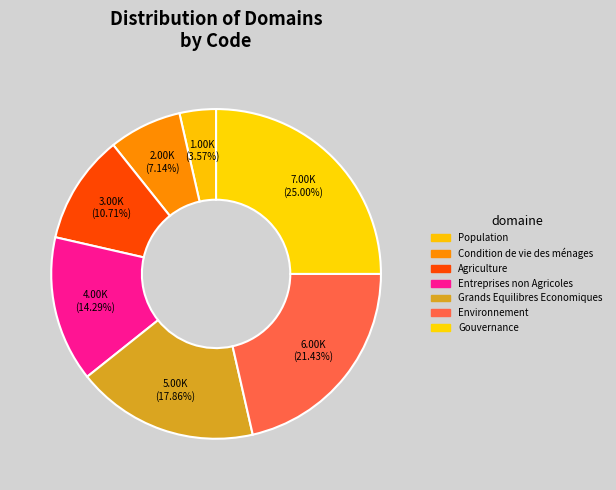

To the nearest percent, what is the difference between the Environnement and Population slice percentages?

18%